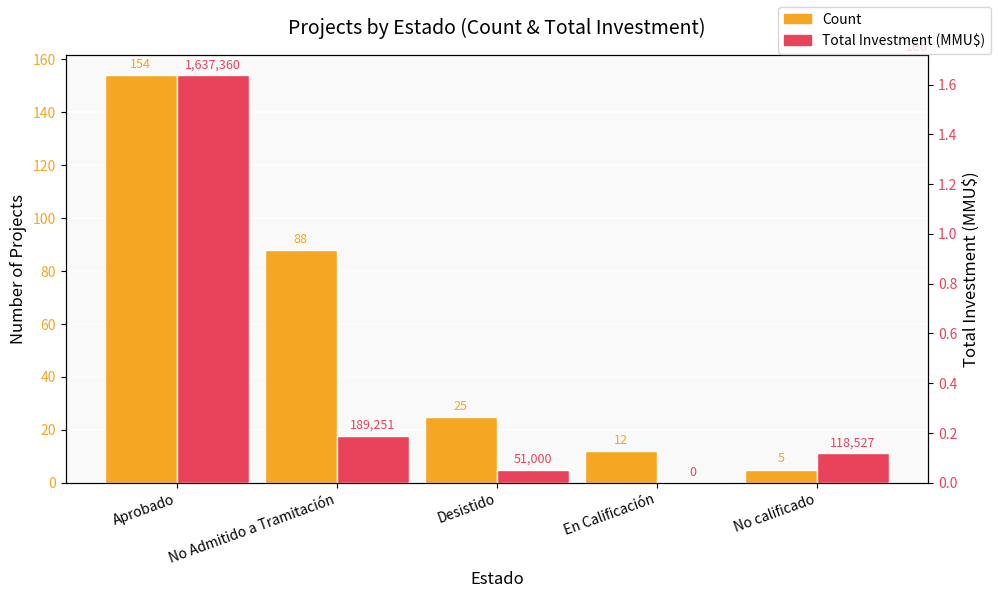

How many distinct data groups are displayed?

2